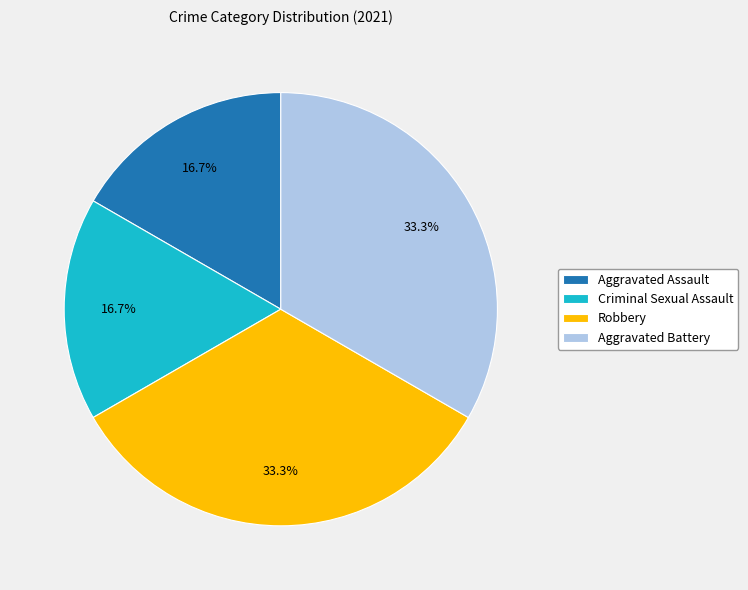

True or false: Criminal Sexual Assault accounts for 27% of the total.

False